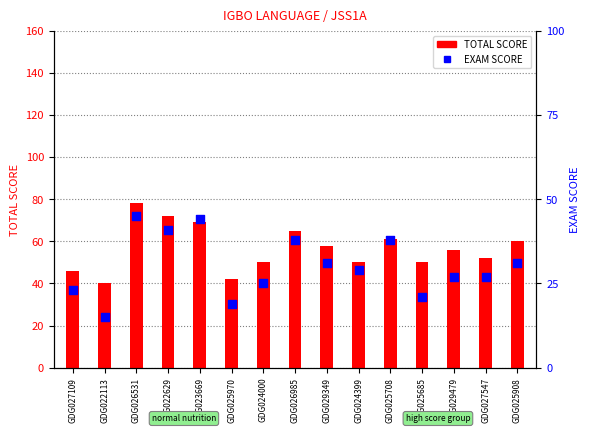

At which category is the sum across all series the highest?

GDG026531